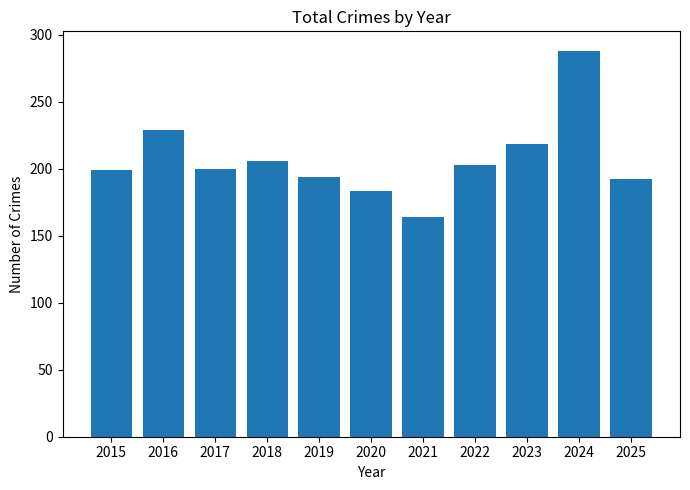

How many bars are there in total?

11